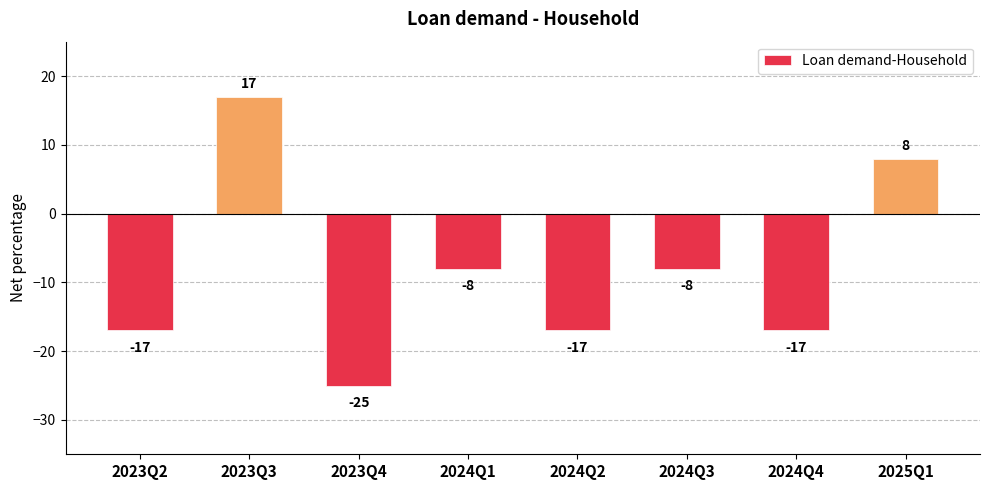

How many data points are less than -8?

4